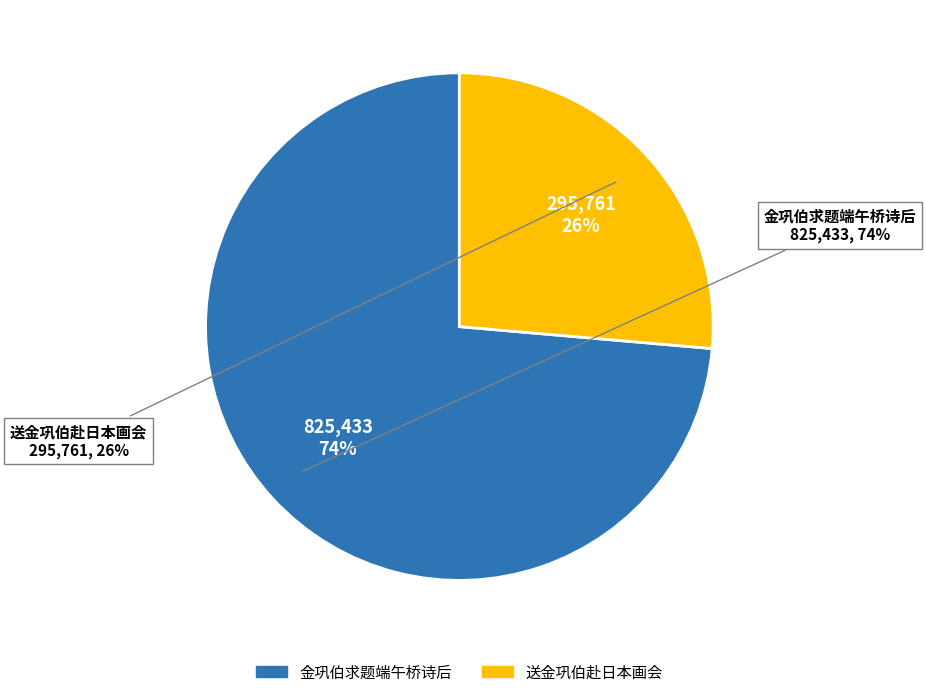

What is the change in value from 金巩伯求题端午桥诗后 to 送金巩伯赴日本画会?

-529672